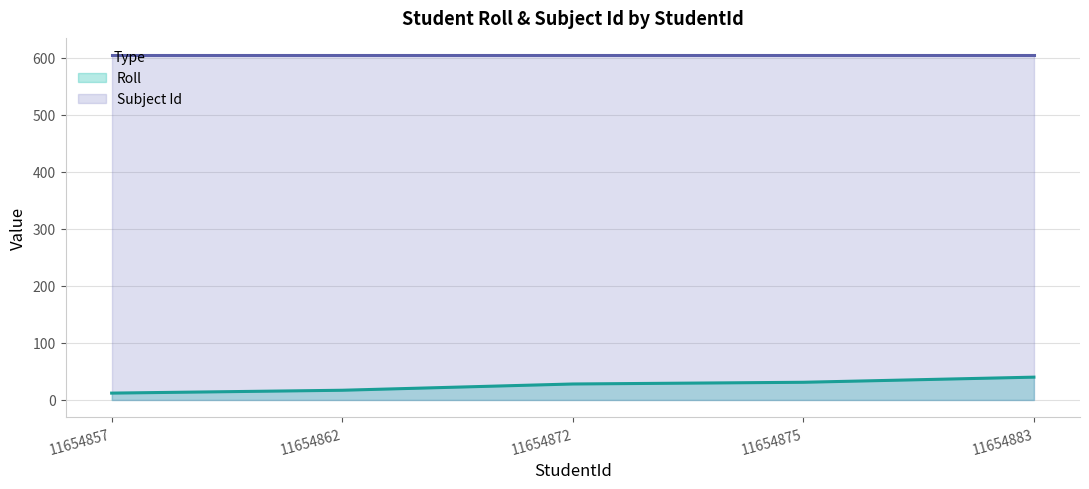

What is the minimum value shown in the chart?

12